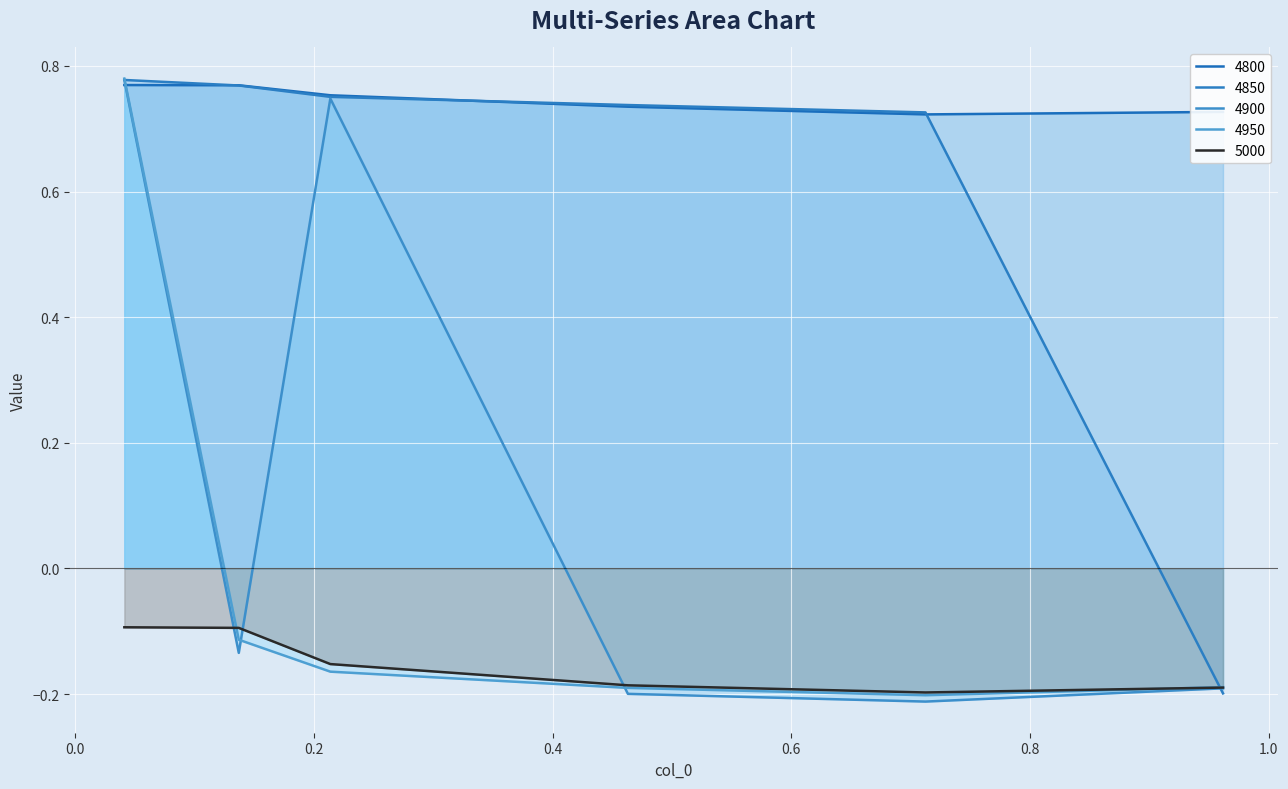

What is the label of the 1st point from the left?

0.0410958904109589